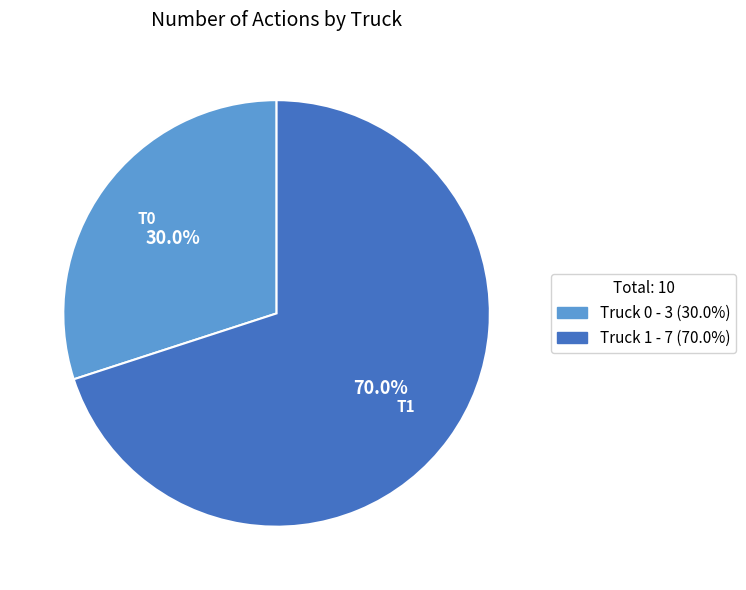

What percentage is NOT represented by Truck 1?

30.0%